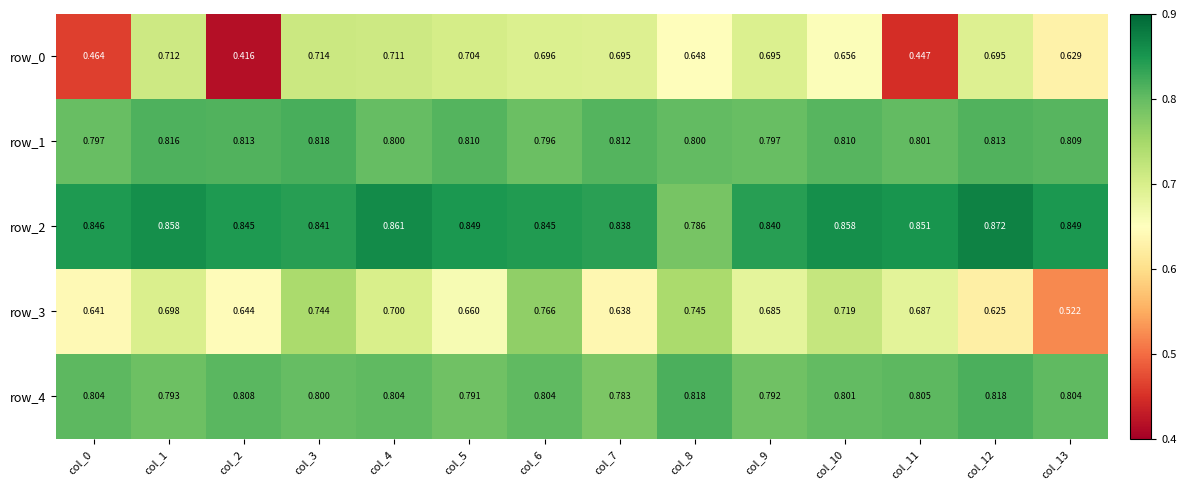

The row_0 series shows 0.7 at col_5. True or false?

True